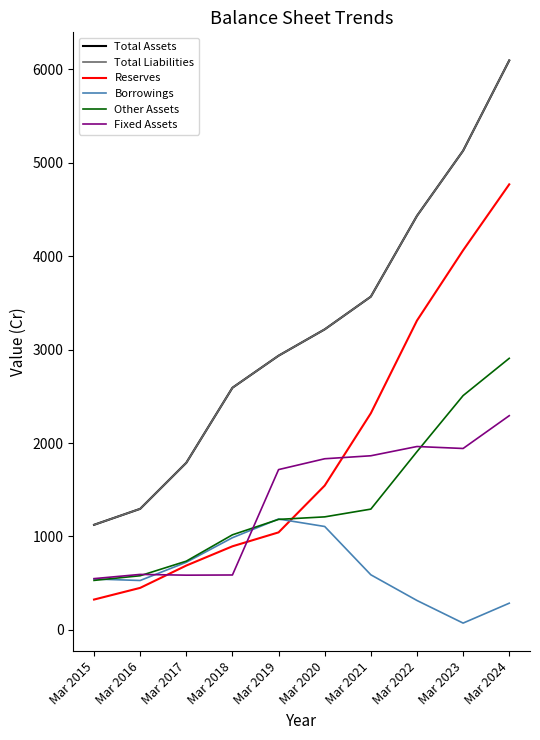

Does the chart have visible grid lines?

No